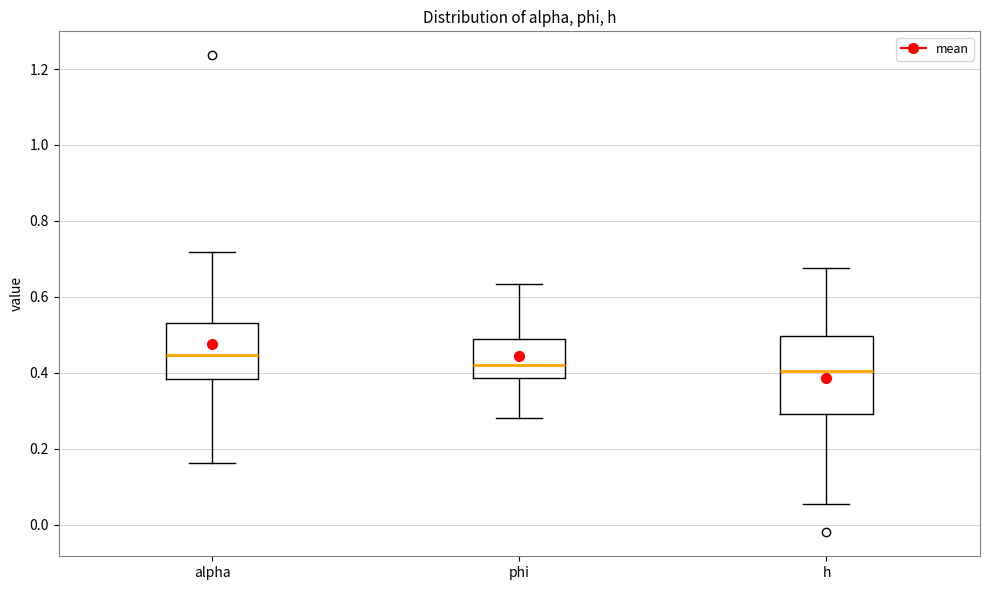

Where does the lower whisker of the box for phi end on the y-axis? The values are not printed on the chart, so give them approximately, as read against the axis.

0.28